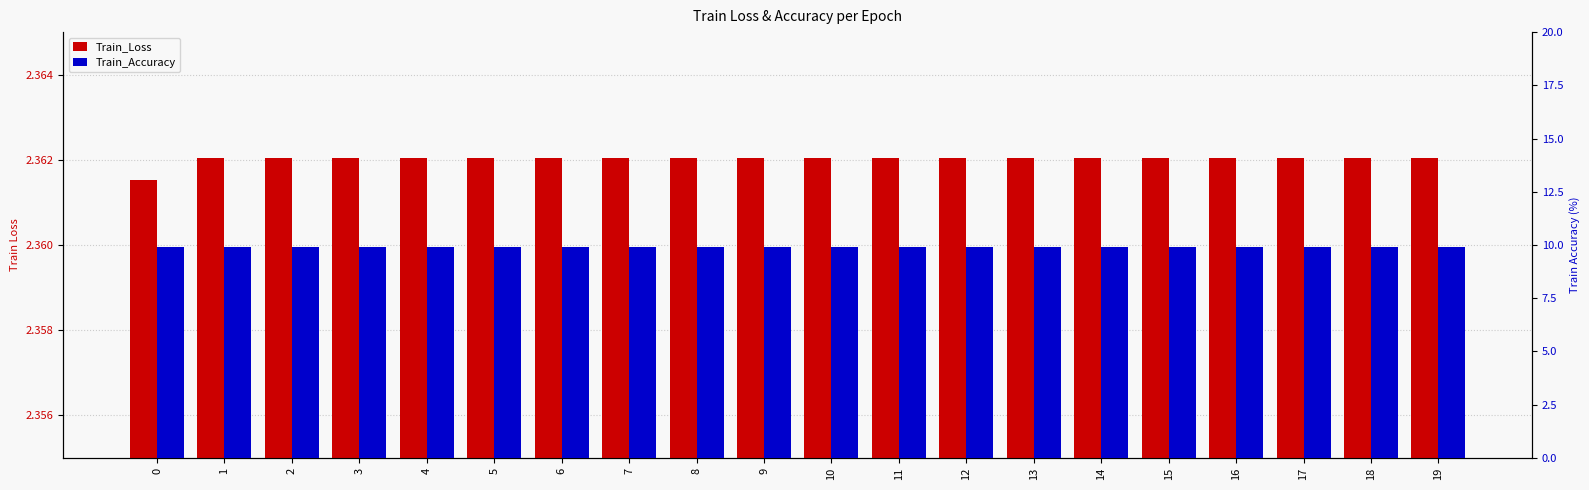

What is the lowest value of the Train_Loss series?

2.4